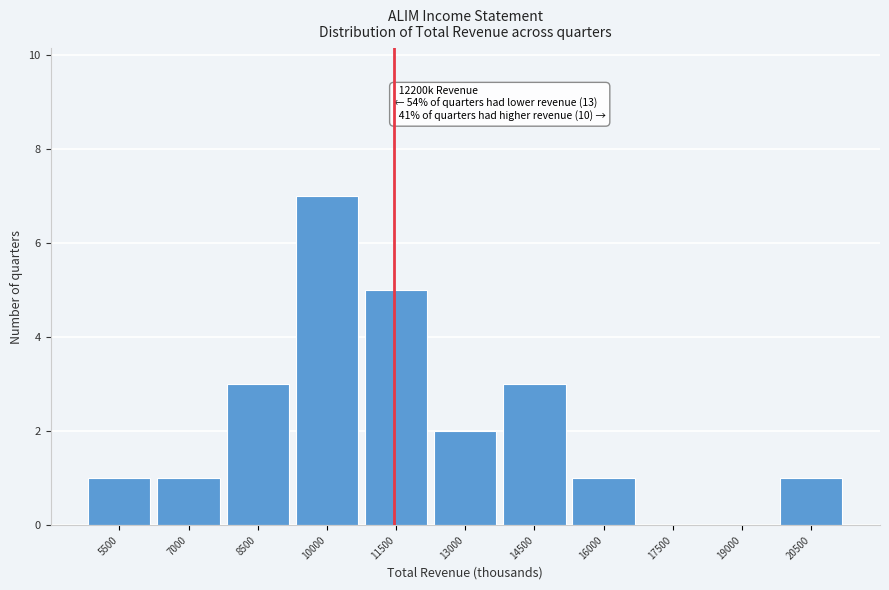

Reading left to right, transcribe all the data shown in this chart.

5500=1	7000=1	8500=3	10000=7	11500=5	13000=2	14500=3	16000=1	17500=0	19000=0	20500=1